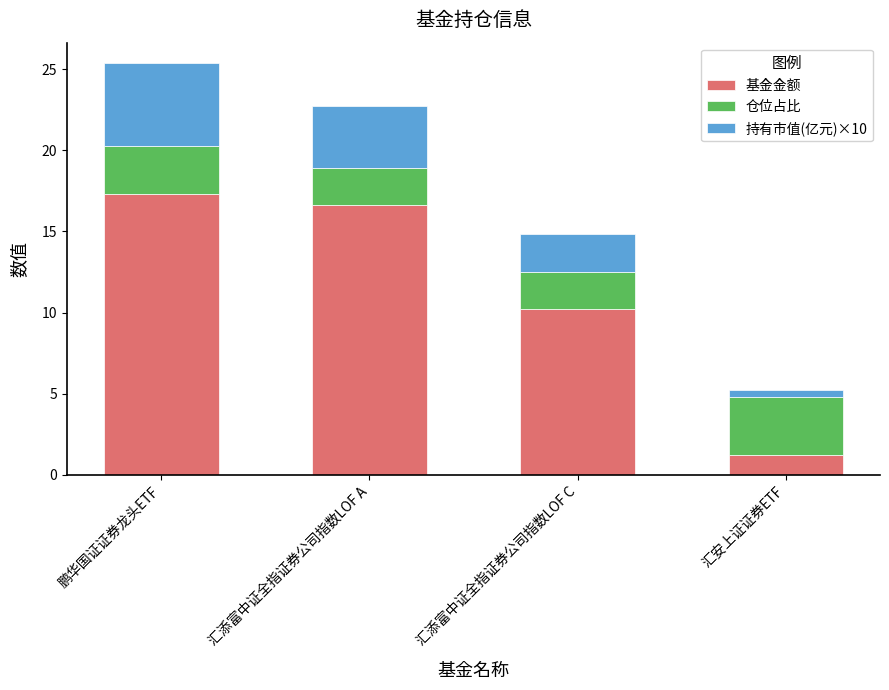

At which label is 基金金额 closest to 9?

汇添富中证全指证券公司指数LOF C